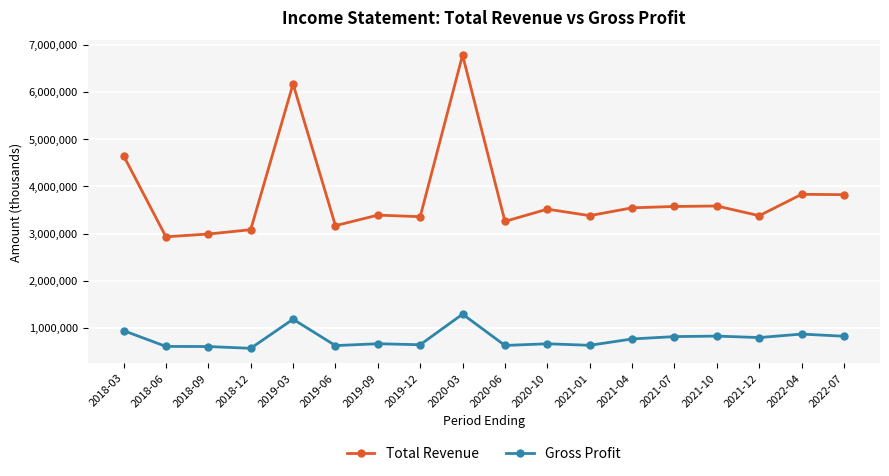

What is the average value of the Total Revenue series?

3803494